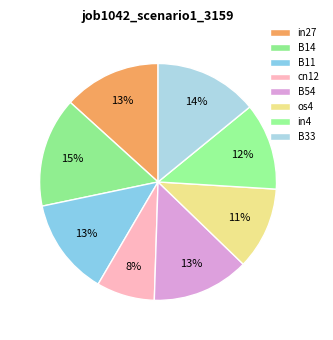

What percentage is the cn12 slice, to the nearest percent?

8%